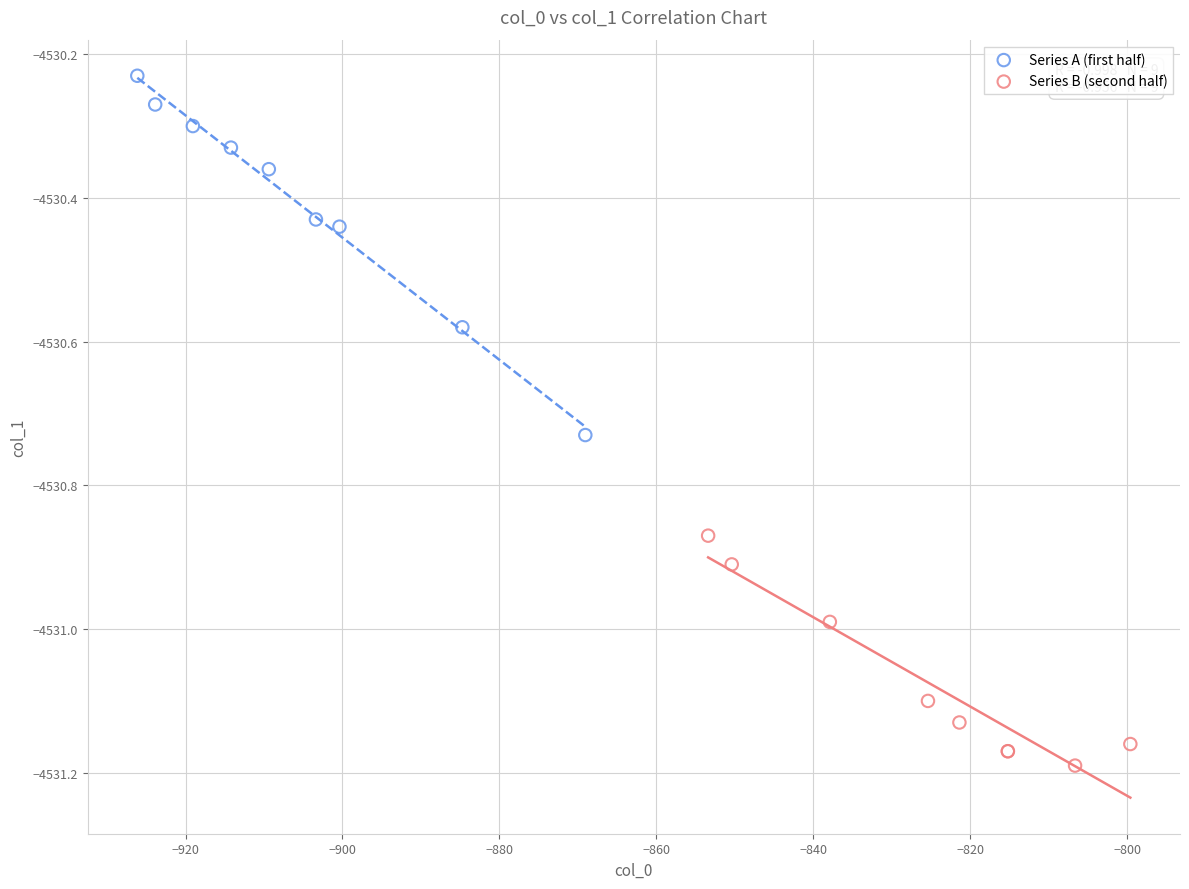

Which series has the widest spread of Y values?

Series A (first half)